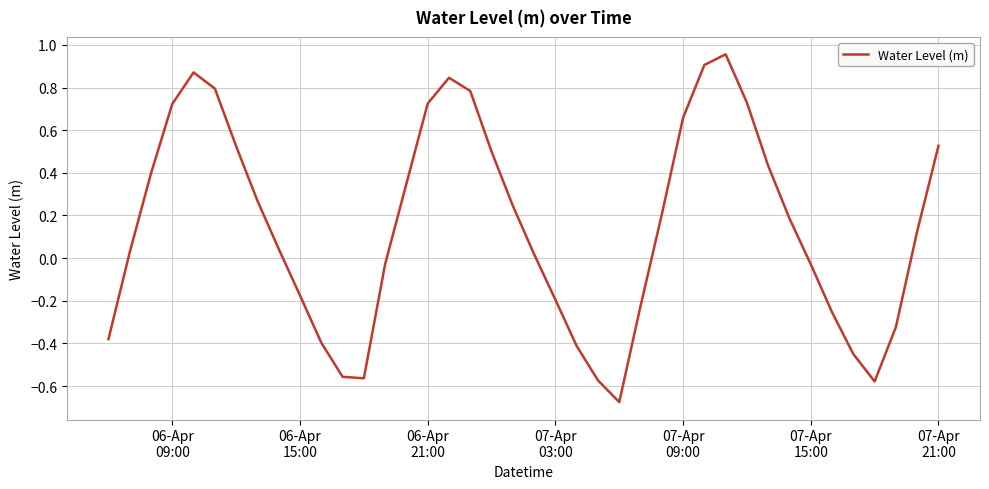

What is the difference between the maximum and minimum values?

1.6